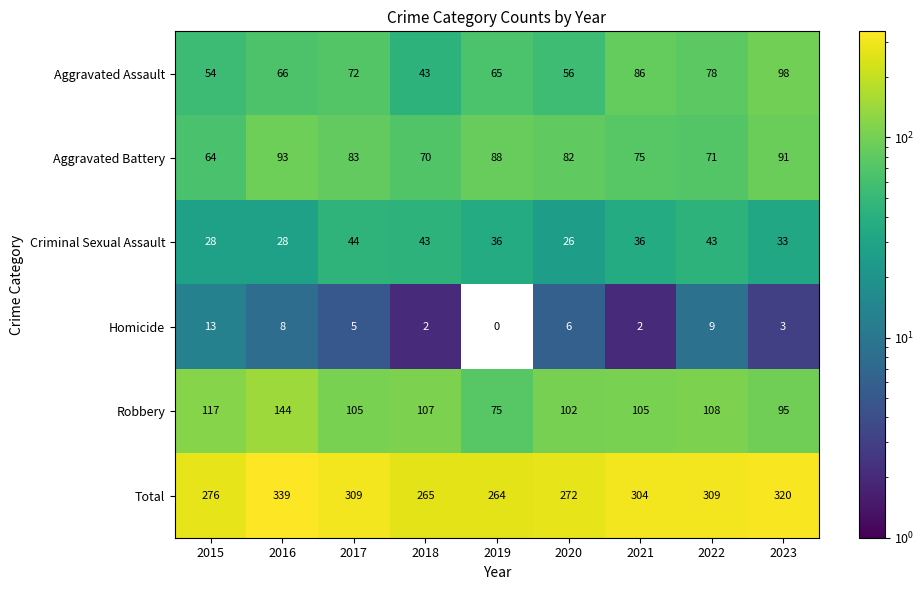

The value of Robbery at 2022 is 55. True or false?

False